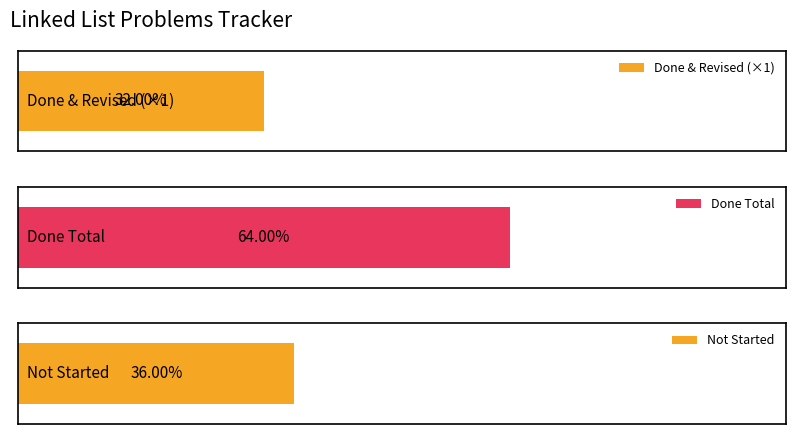

The not done series shows 6 at 1. True or false?

False